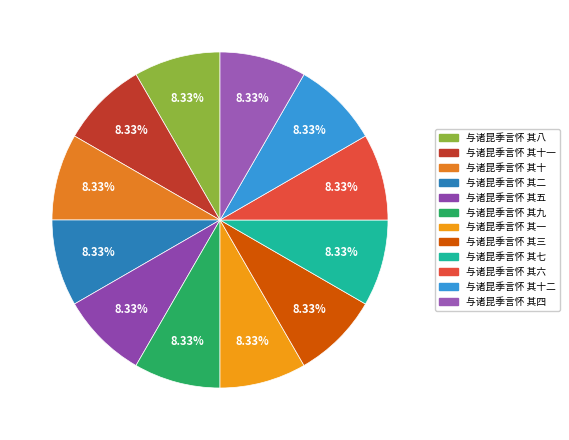

To the nearest percent, what is the average slice percentage?

8%